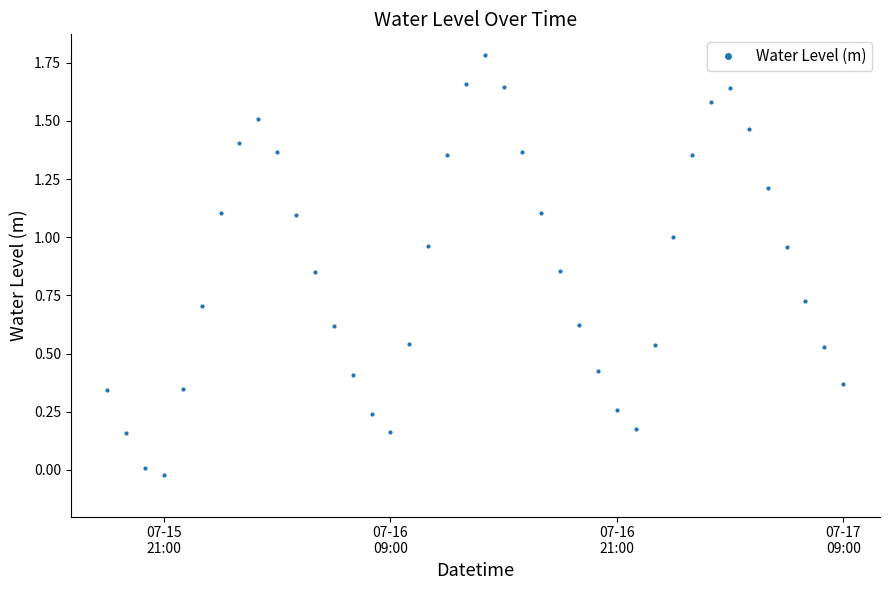

How many points are higher than both their immediate neighbors (excluding endpoints)?

3